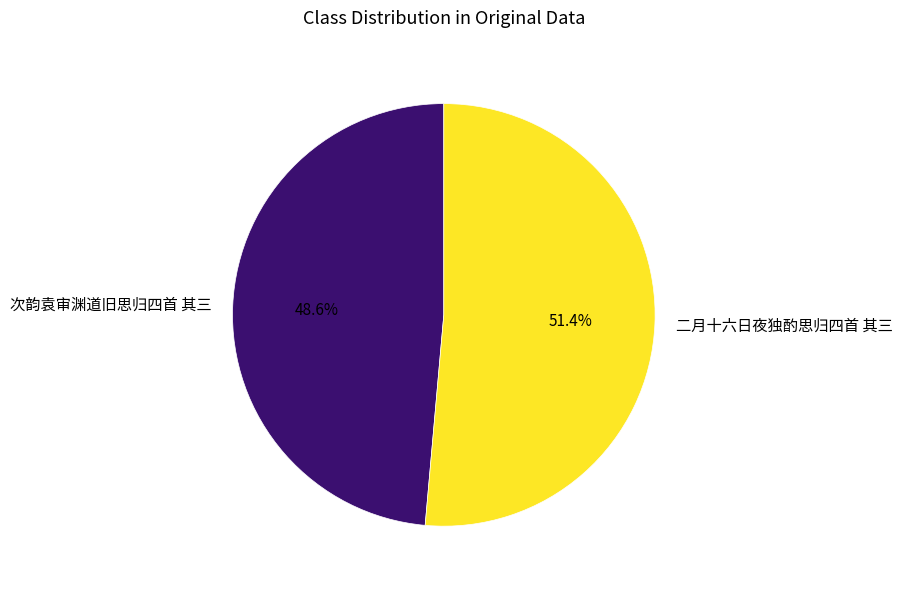

Combined, what portion of the pie is 次韵袁审渊道旧思归四首 其三 and 二月十六日夜独酌思归四首 其三?

100.0%